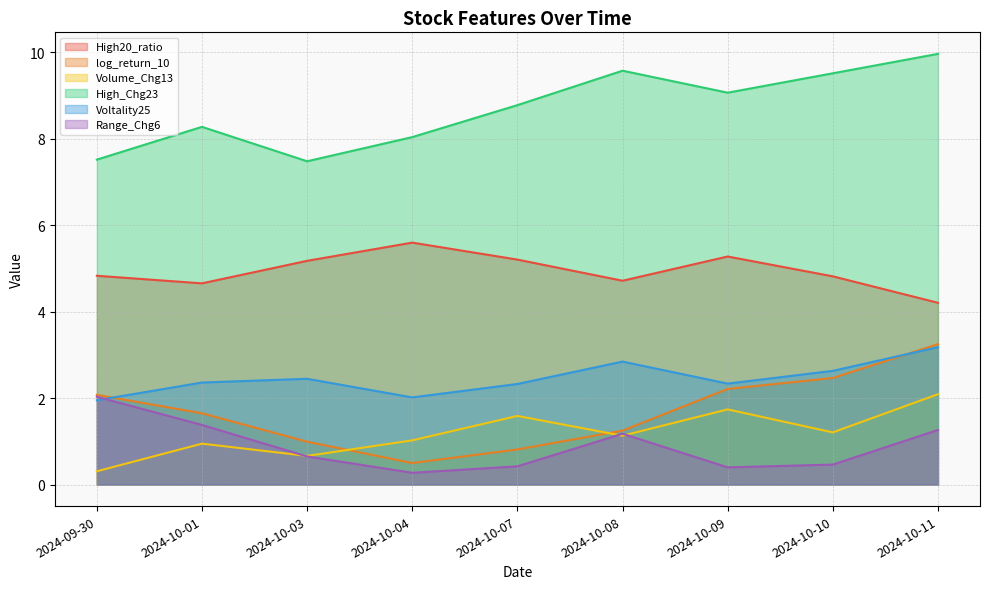

How many lines are shown in the chart?

6